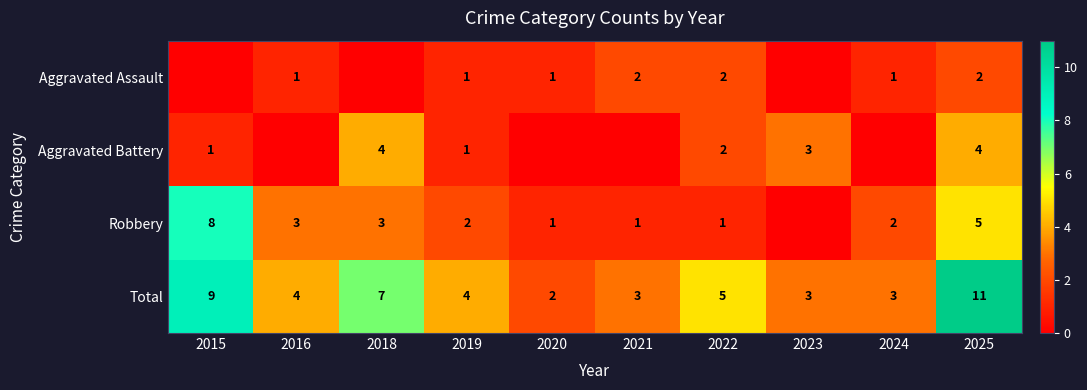

Count the number of categories in the chart.

10